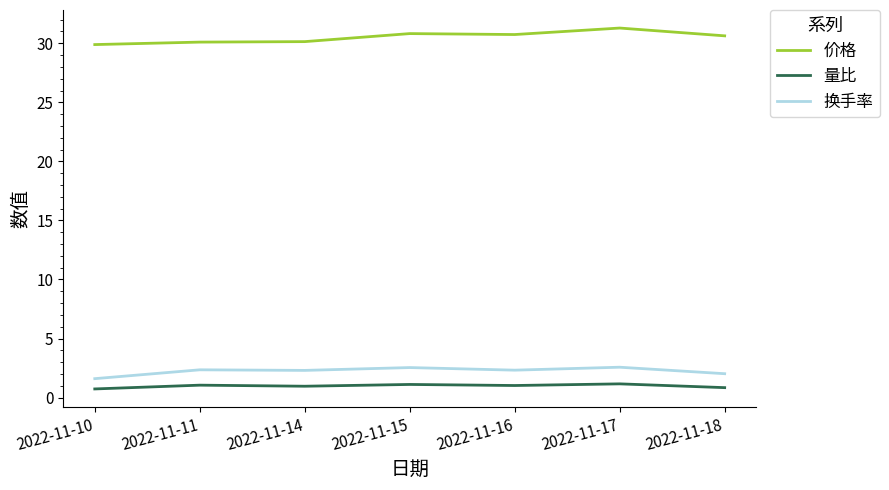

What is the total value across all series at 2022-11-14?

33.4